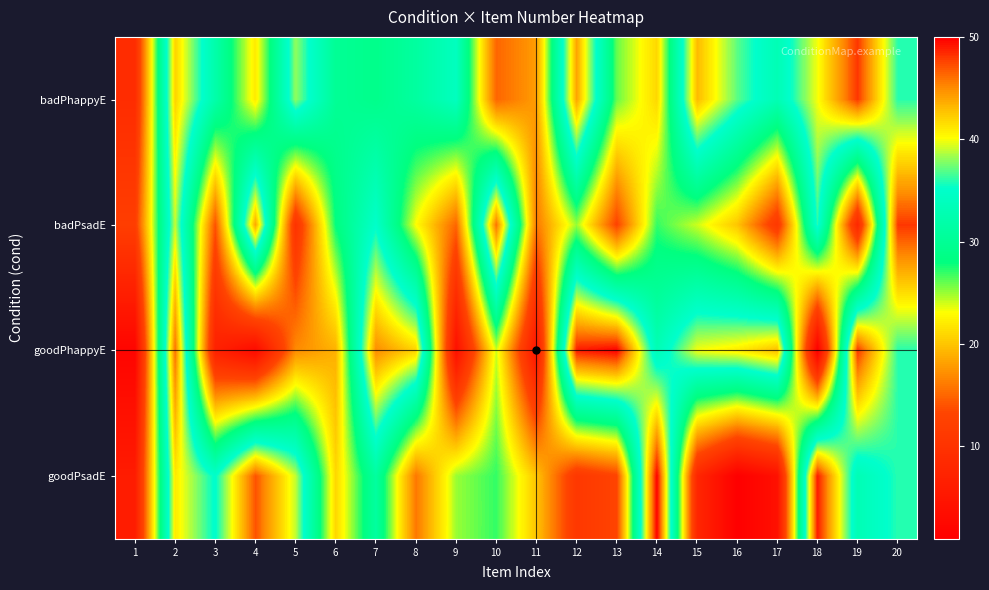

Reading left to right, list all the values displayed in this chart.

badPhappyE: 1=9	2=42	3=32	4=22	5=38	6=30	7=29	8=31	9=34	10=15	11=18	12=44	13=26	14=21	15=43	16=37	17=33	18=40	19=48	20=36
badPsadE: 1=12	2=39	3=14	4=44	5=10	6=28	7=35	8=23	9=15	10=46	11=16	12=25	13=13	14=27	15=24	16=20	17=11	18=36	19=8	20=48
goodPhappyE: 1=2	2=46	3=7	4=3	5=17	6=19	7=45	8=42	9=4	10=24	11=5	12=49	13=50	14=33	15=40	16=41	17=43	18=1	19=48	20=36
goodPsadE: 1=6	2=41	3=35	4=47	5=39	6=21	7=31	8=16	9=25	10=27	11=20	12=11	13=13	14=50	15=8	16=1	17=4	18=49	19=33	20=36